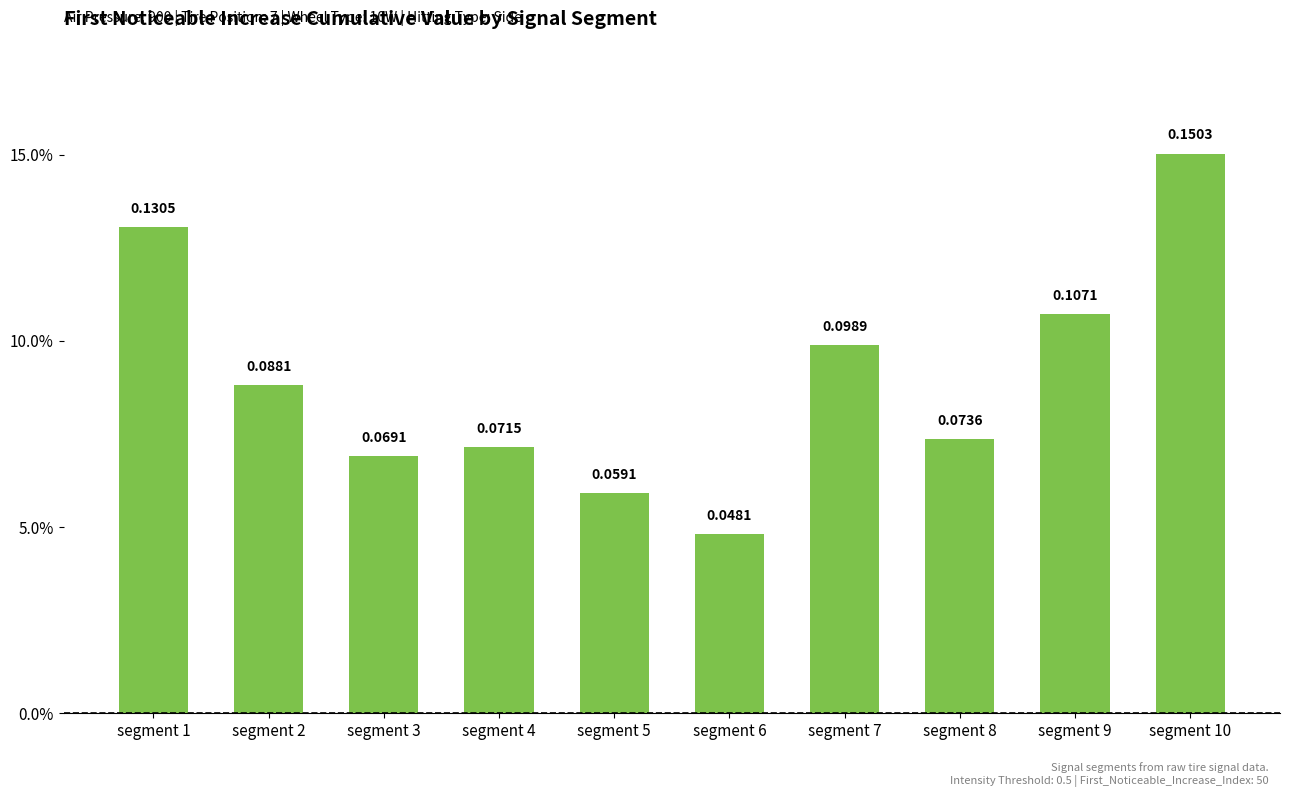

Does the chart contain any negative values?

No